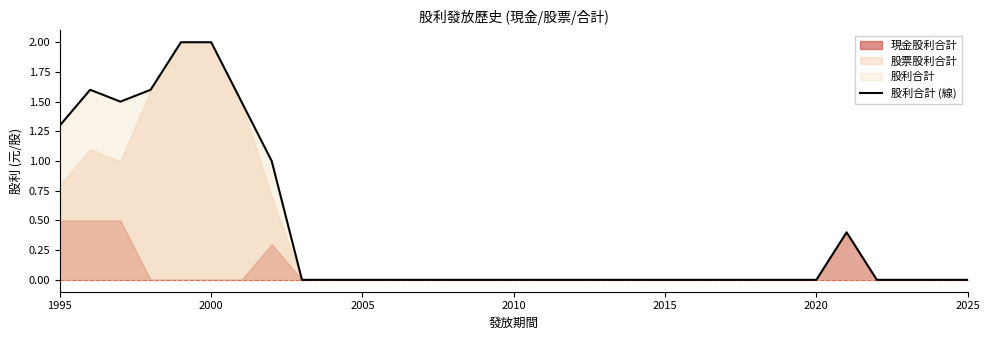

How many values are above zero?

9